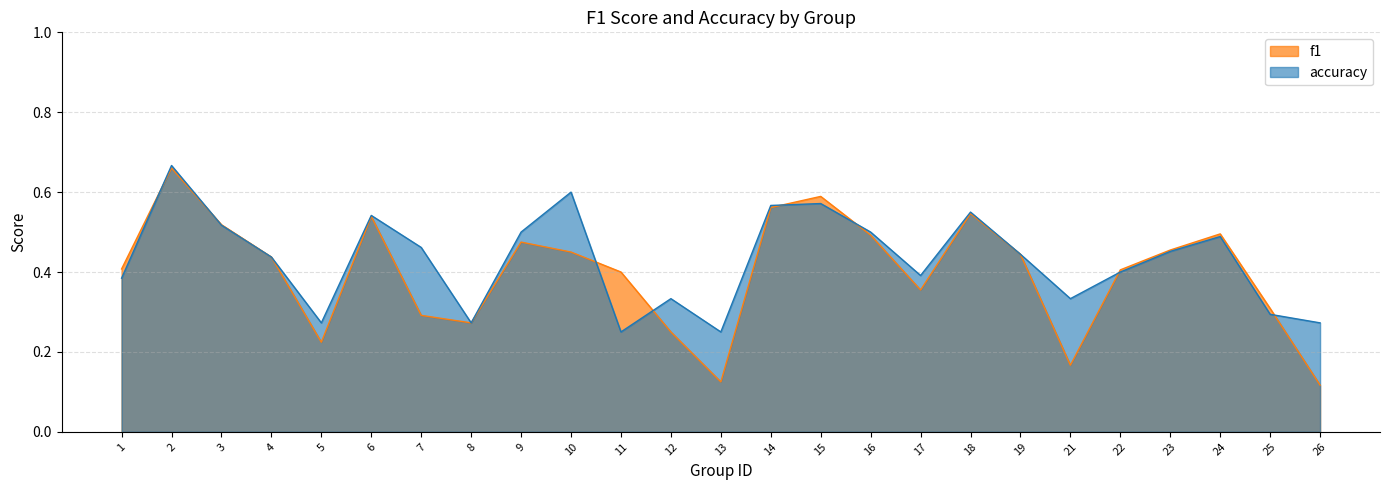

What is the average value of the f1 series?

0.4